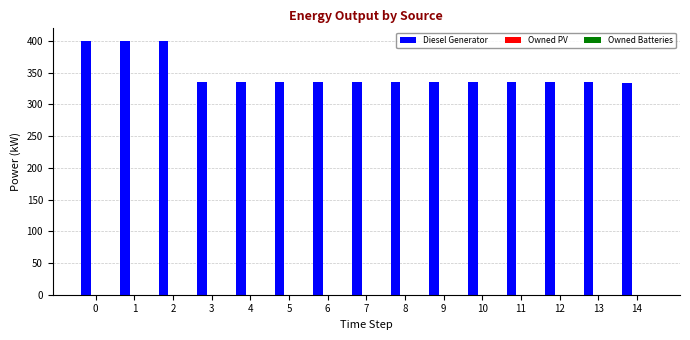

What is the ratio of the value at 1 to the value at 10?

1.2